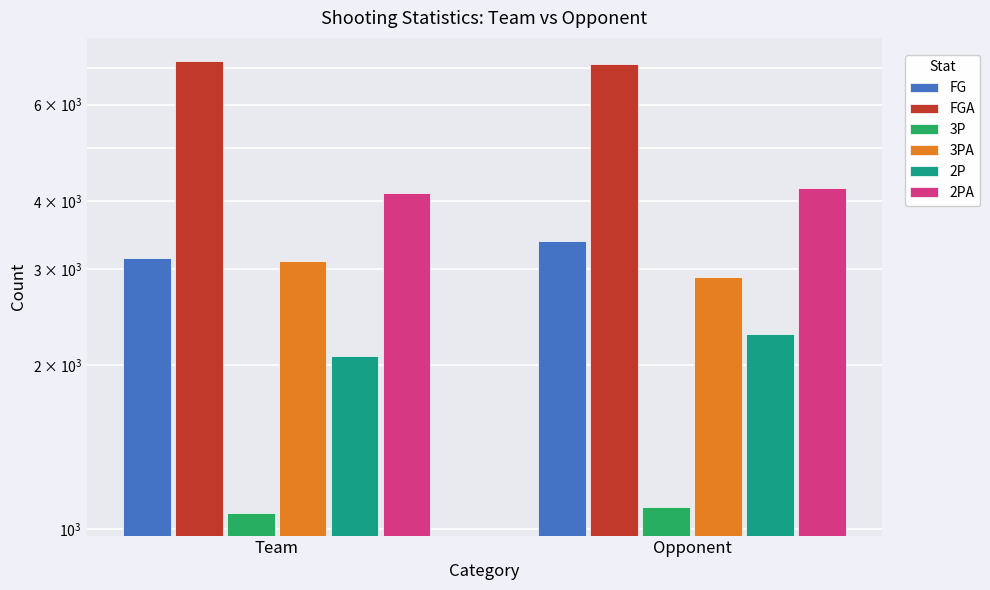

Reading right to left, extract all data points from this chart.

FG: 3381	3145
FGA: 7128	7230
3P: 1098	1071
3PA: 2905	3097
2P: 2283	2074
2PA: 4223	4133